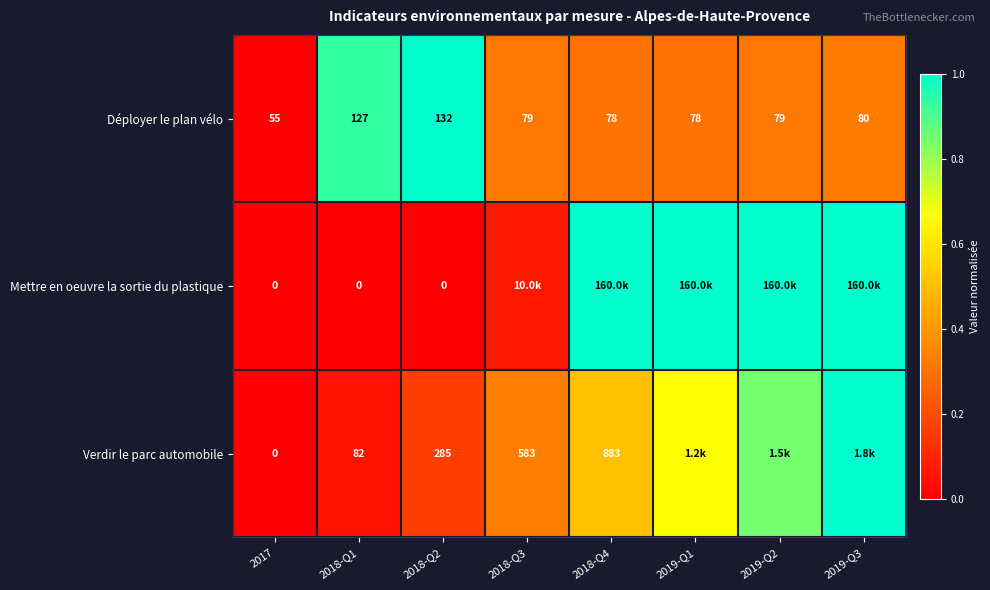

At 2018-Q2, list the series in order from smallest to largest.

Mettre en oeuvre la sortie du plastique, Déployer le plan vélo, Verdir le parc automobile